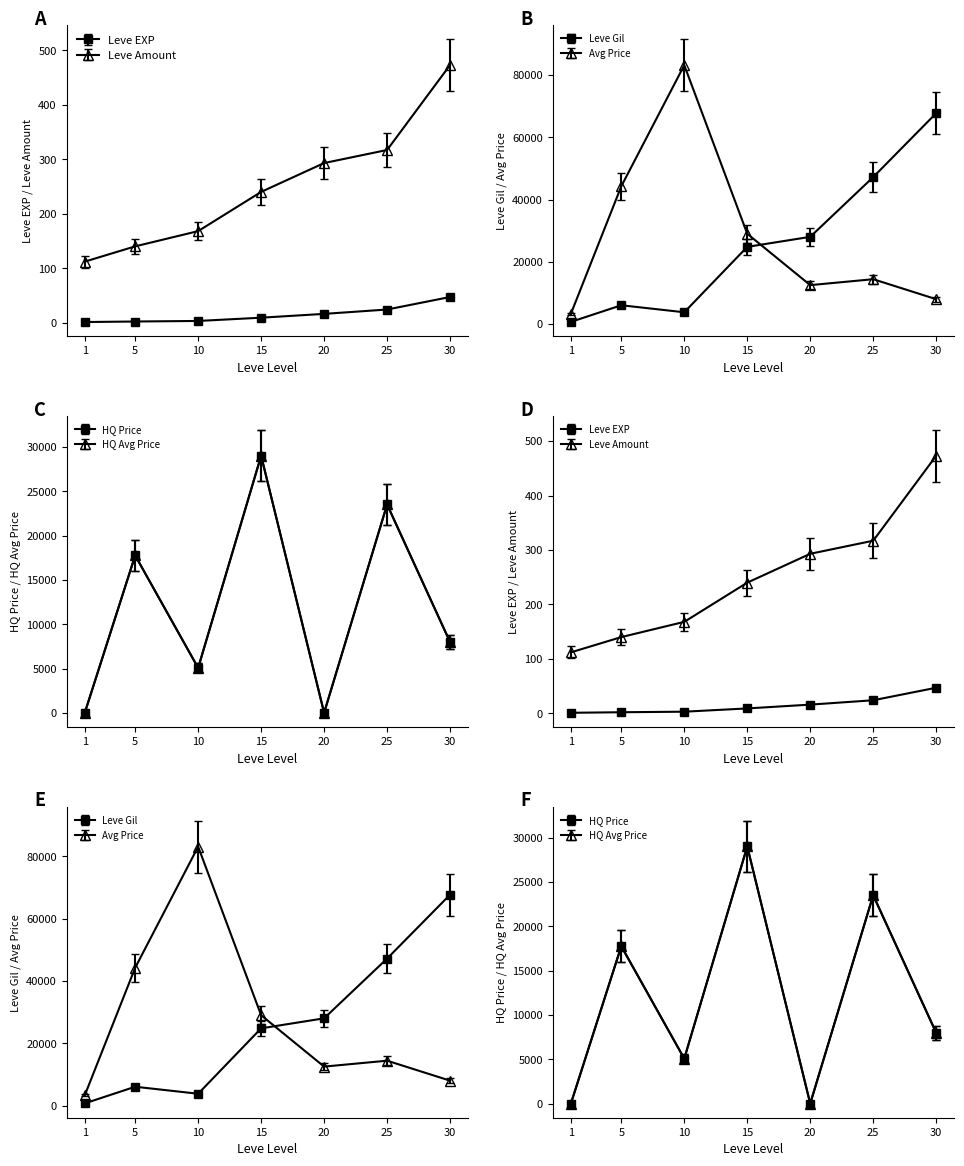

How many series are shown in this chart?

6